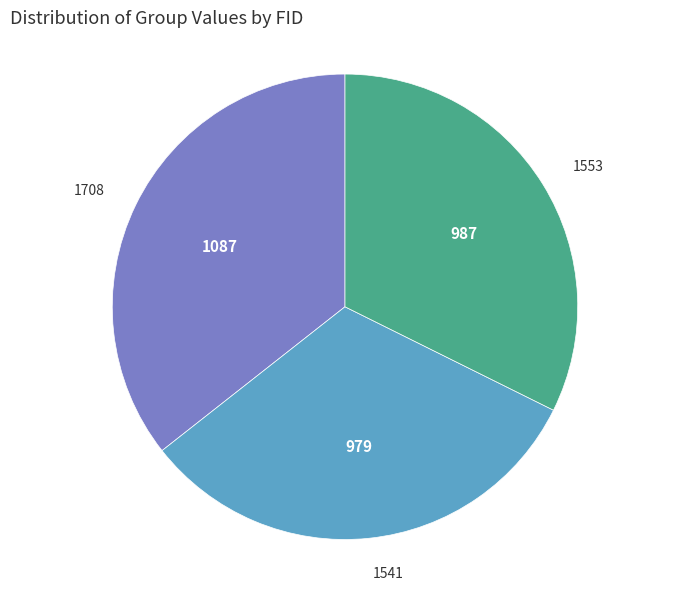

Count the number of slices in the pie.

3